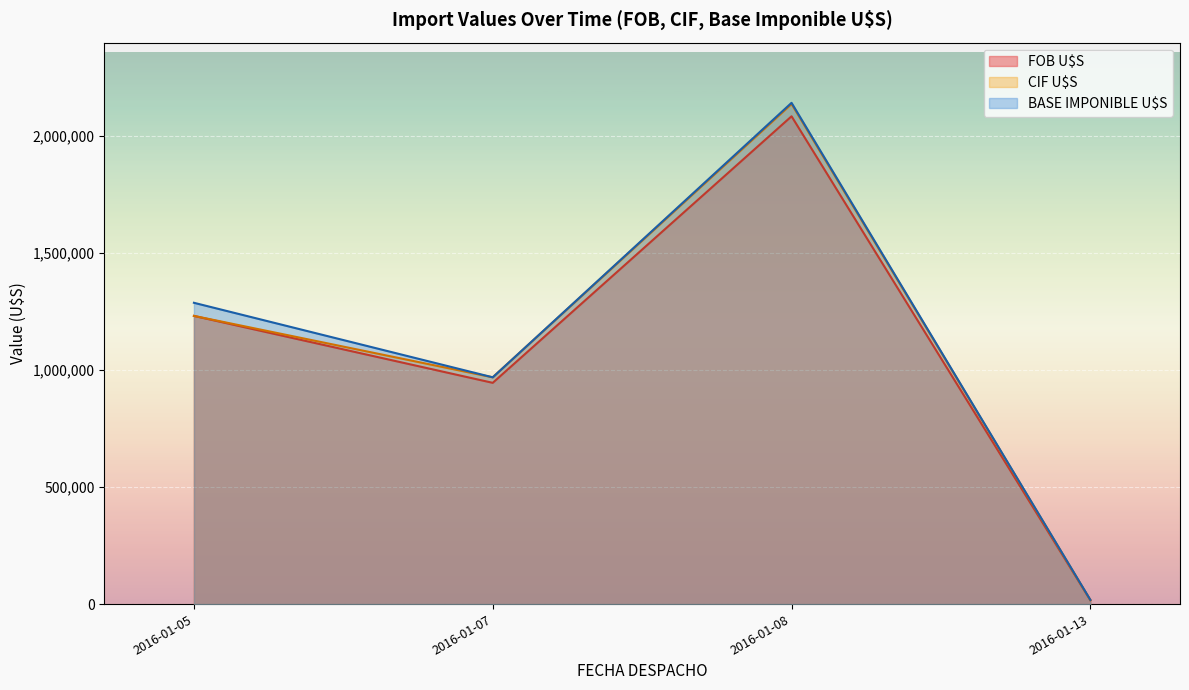

Which label corresponds to the largest value in the chart?

2016-01-08